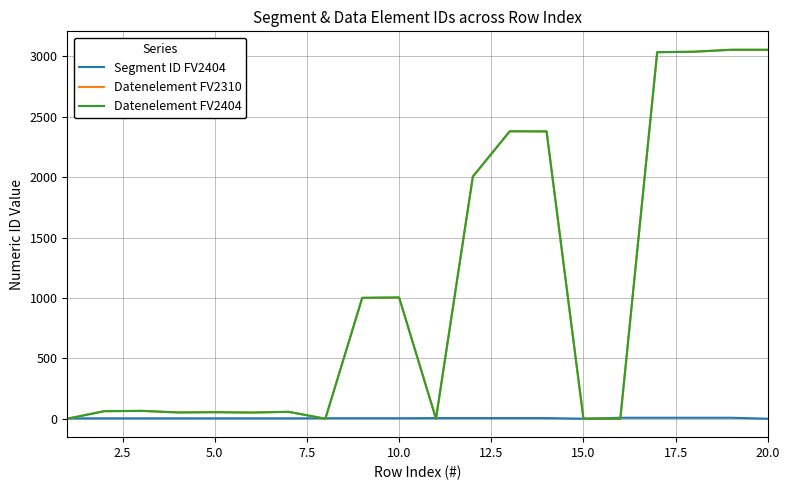

List the series in order of their peak value, lowest first.

Segment ID FV2404, Datenelement FV2310, Datenelement FV2404